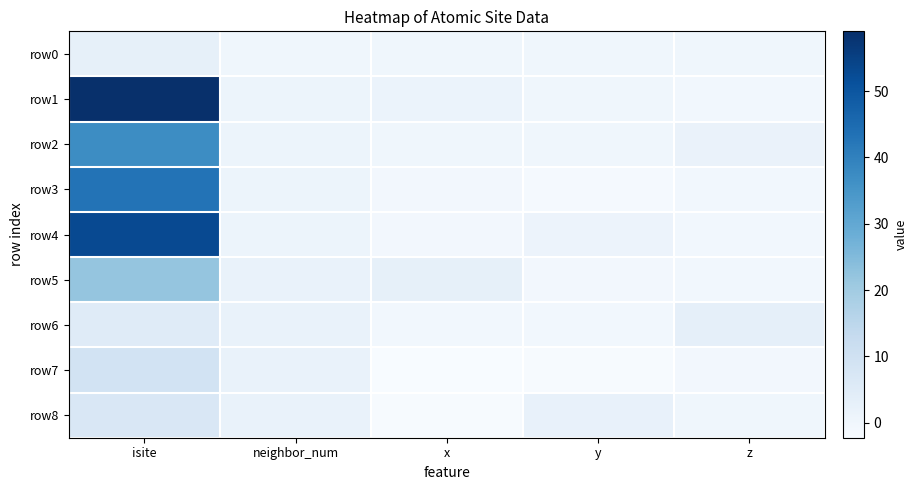

Reading right to left, transcribe all the data shown in this chart.

row0: z=0.0	y=0.0	x=0.0	neighbor_num=0.0	isite=3.0
row1: z=-0.5	y=0.0	x=1.5	neighbor_num=1.0	isite=59.0
row2: z=1.6	y=0.0	x=0.0	neighbor_num=1.0	isite=37.0
row3: z=-0.5	y=-1.3	x=-0.8	neighbor_num=1.0	isite=43.0
row4: z=-0.5	y=1.3	x=-0.8	neighbor_num=1.0	isite=53.0
row5: z=-0.5	y=-0.6	x=3.0	neighbor_num=2.0	isite=22.0
row6: z=3.1	y=-0.4	x=-0.5	neighbor_num=2.0	isite=5.0
row7: z=-0.7	y=-1.9	x=-2.3	neighbor_num=2.0	isite=9.0
row8: z=-0.0	y=2.3	x=-1.9	neighbor_num=2.0	isite=7.0